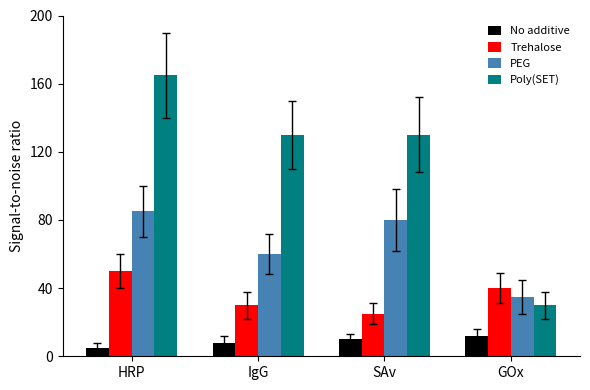

What is the difference between the PEG values at IgG and SAv?

20